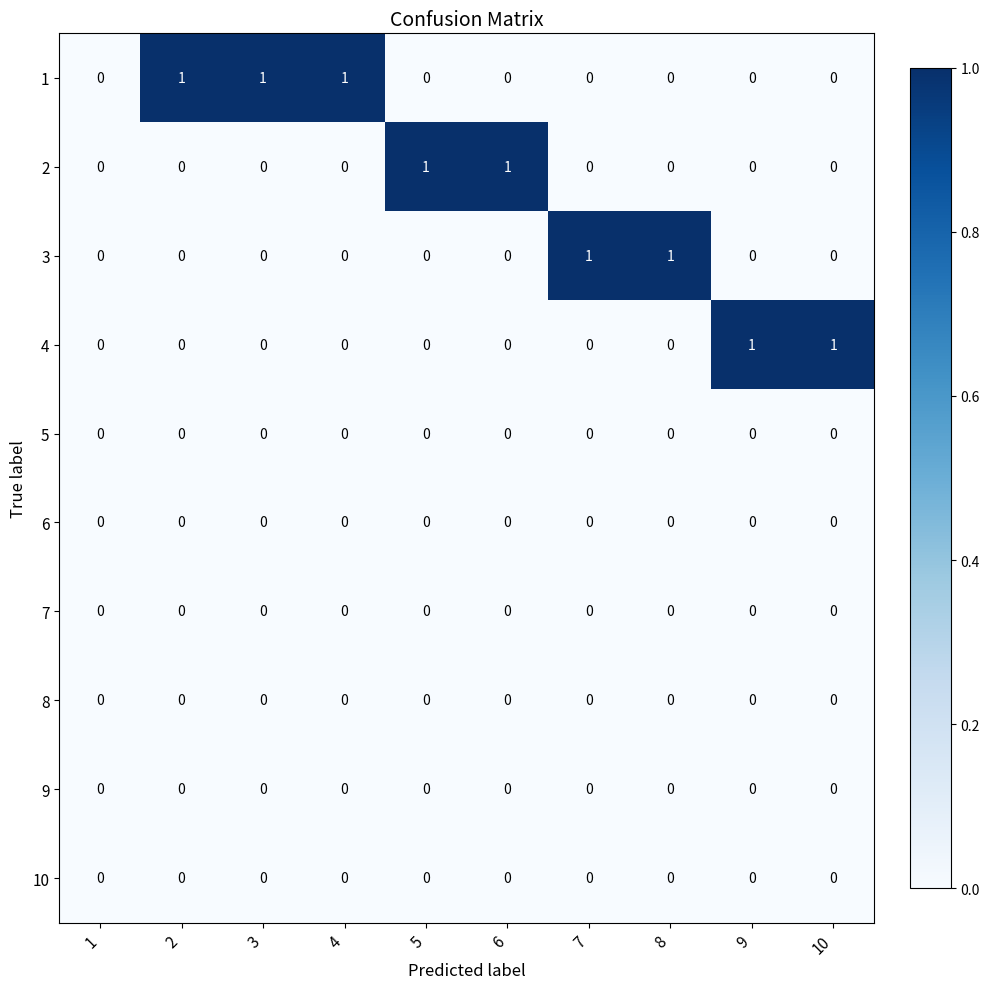

Is it true that 3 equals 0 at 6?

True